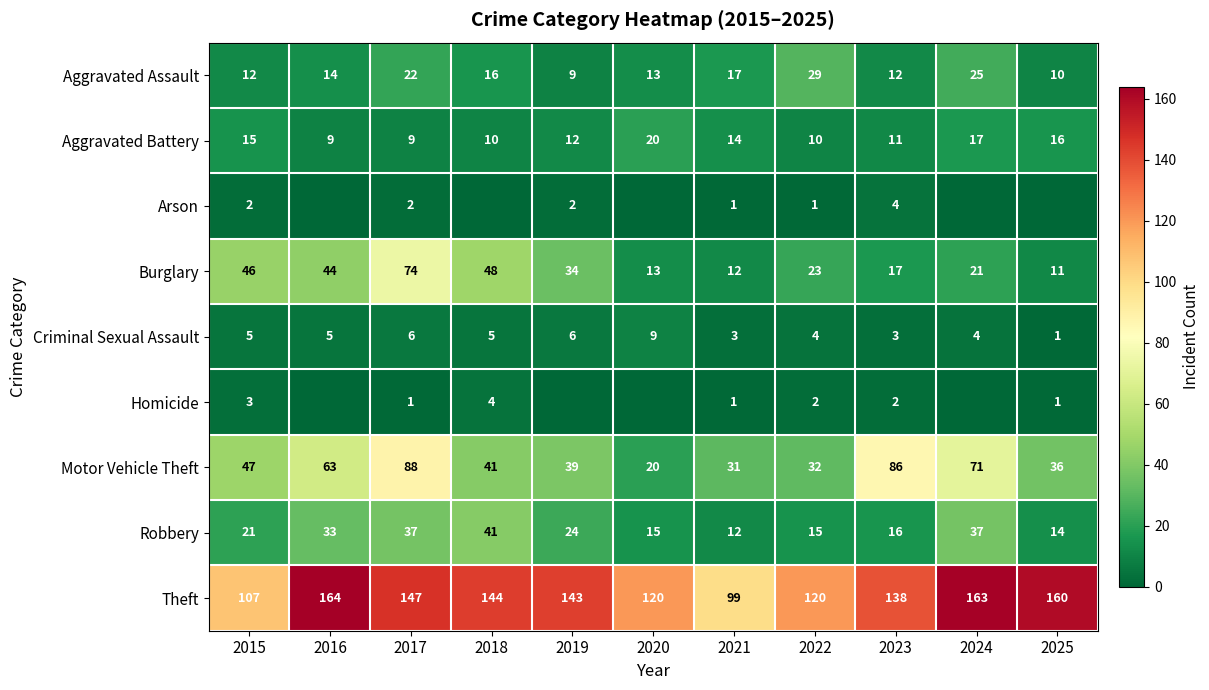

The Burglary series shows 23 at 2022. True or false?

True